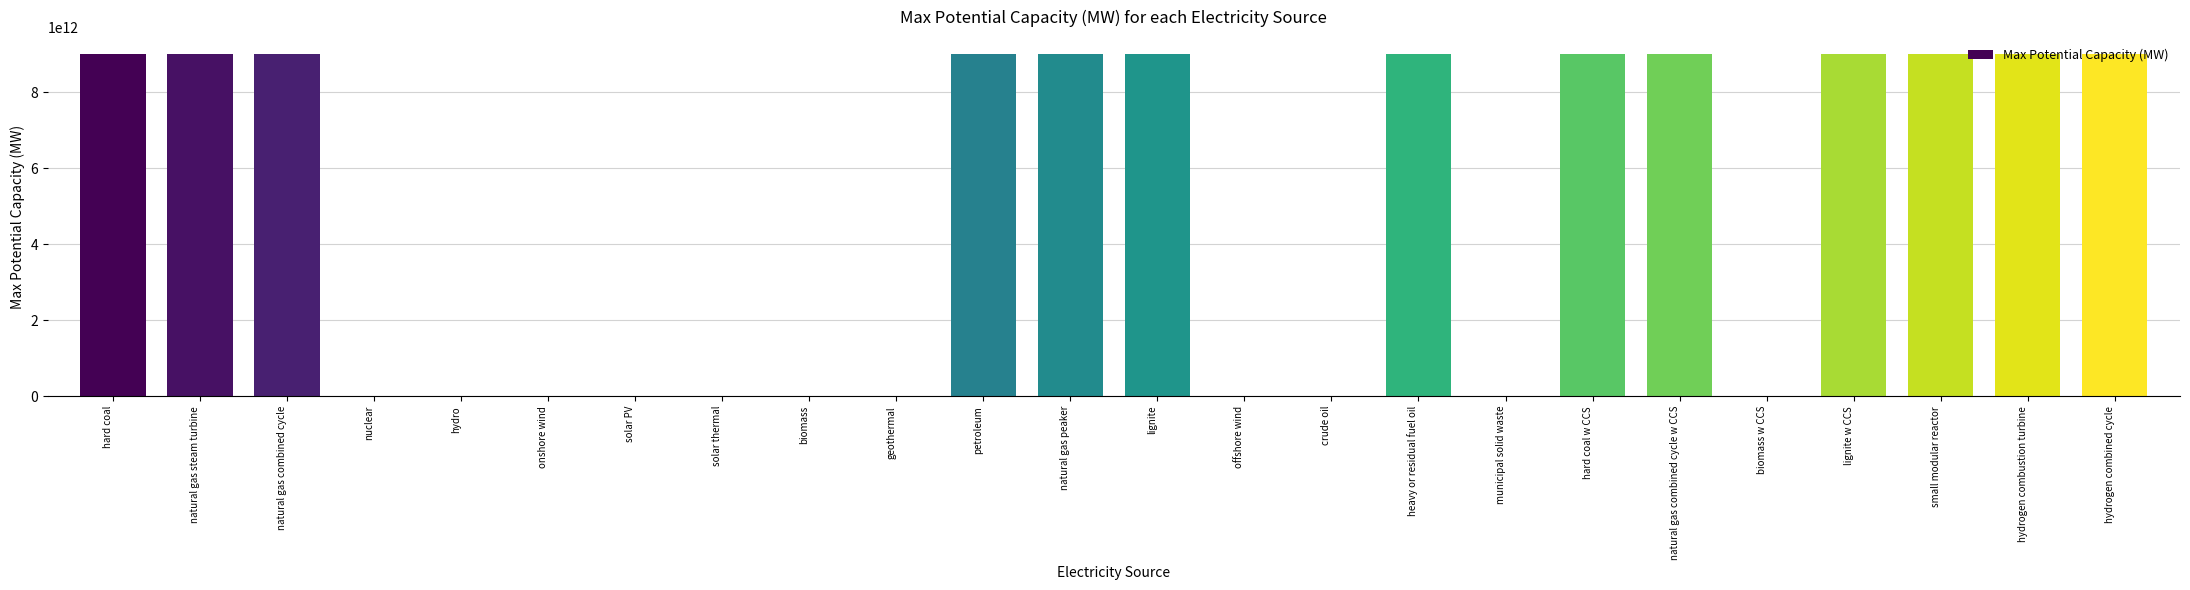

Approximately how many times larger is the value at natural gas steam turbine compared to natural gas combined cycle w CCS?

1.0